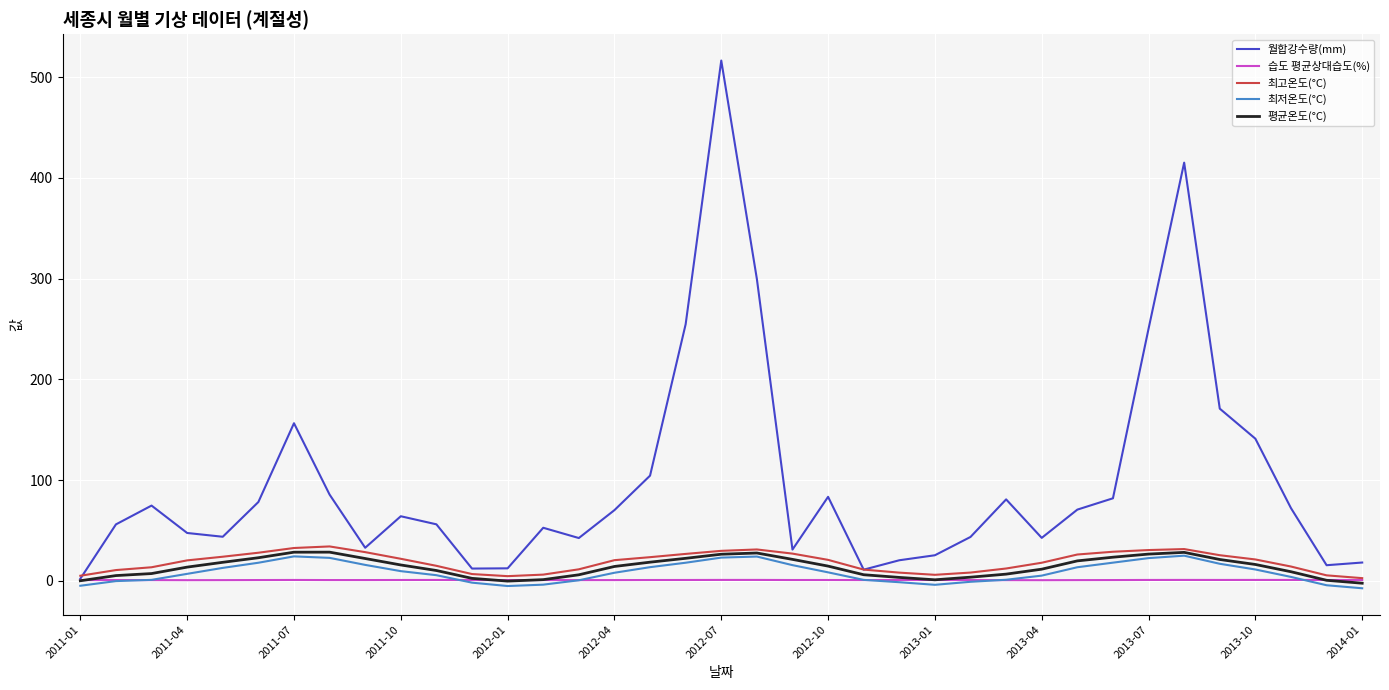

Which series has the widest spread of values?

월합강수량(mm)